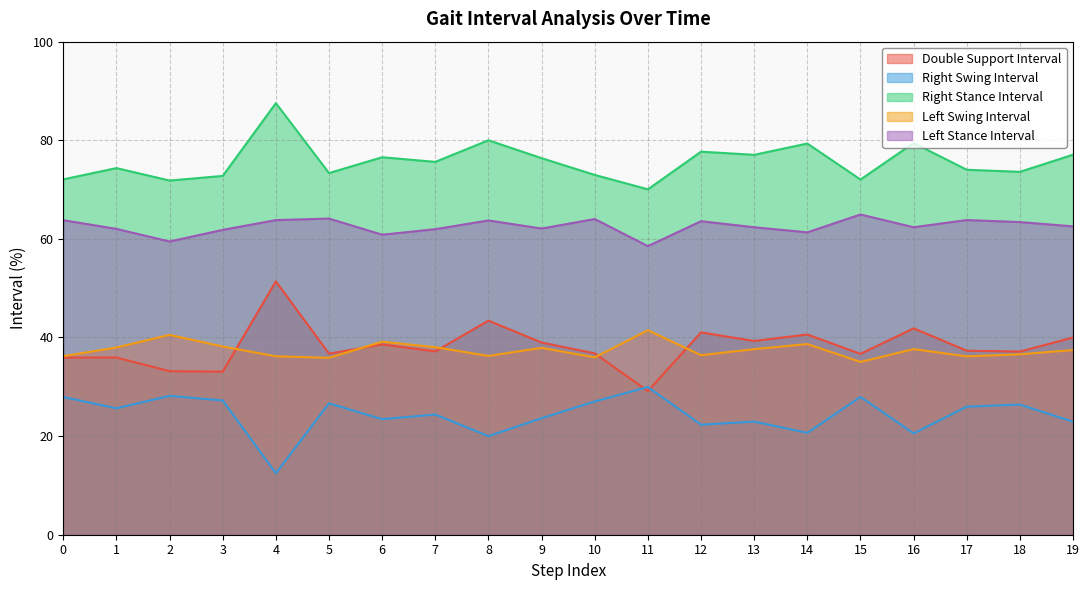

At 13, list the series in order from largest to smallest.

Right Stance Interval, Left Stance Interval, Double Support Interval, Left Swing Interval, Right Swing Interval